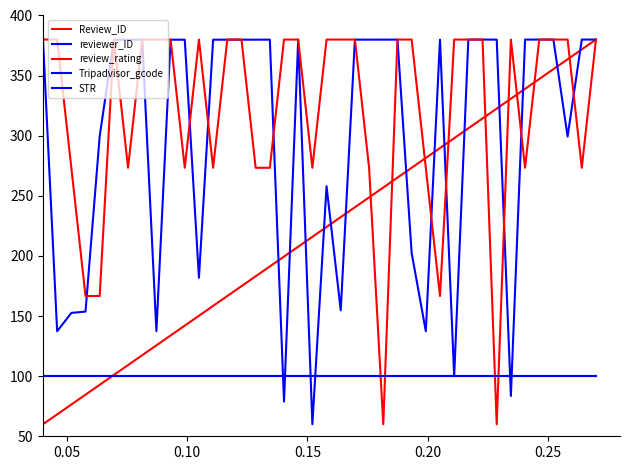

True or false: STR and Tripadvisor_gcode cross at least once.

False